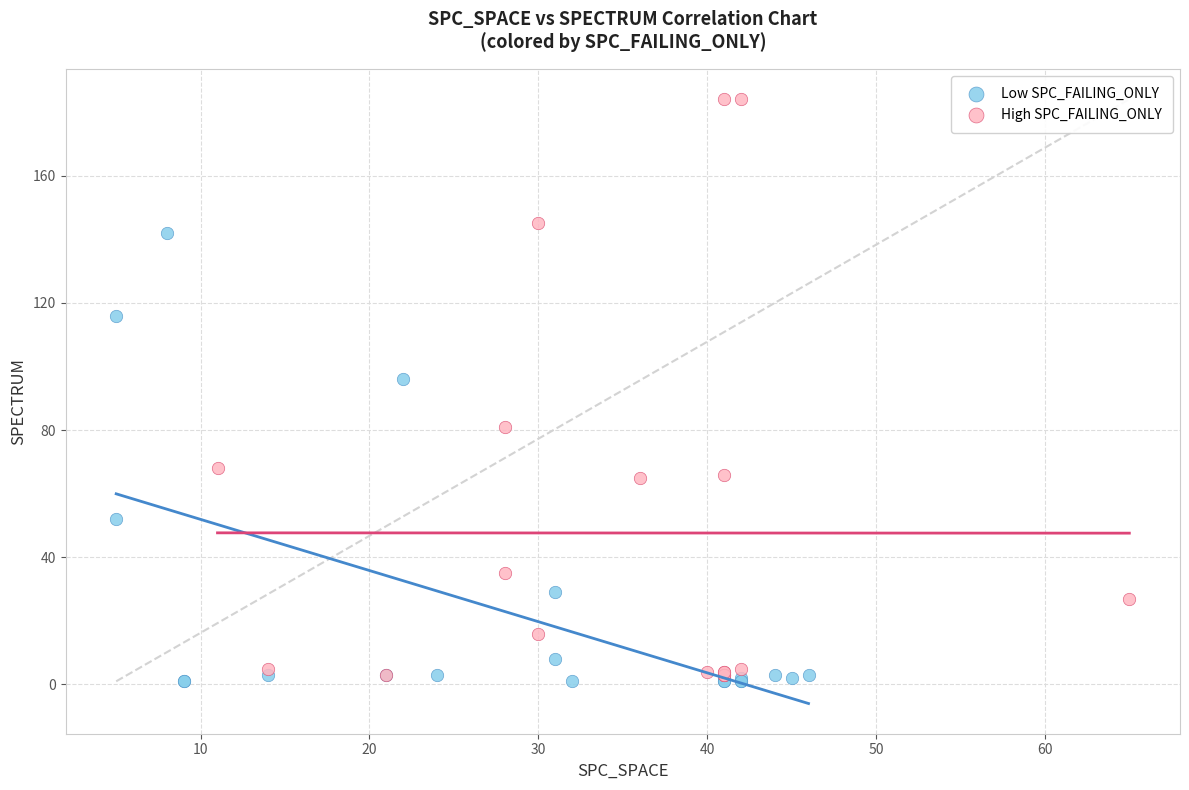

Which series has the largest Y range (max minus min)?

High SPC_FAILING_ONLY